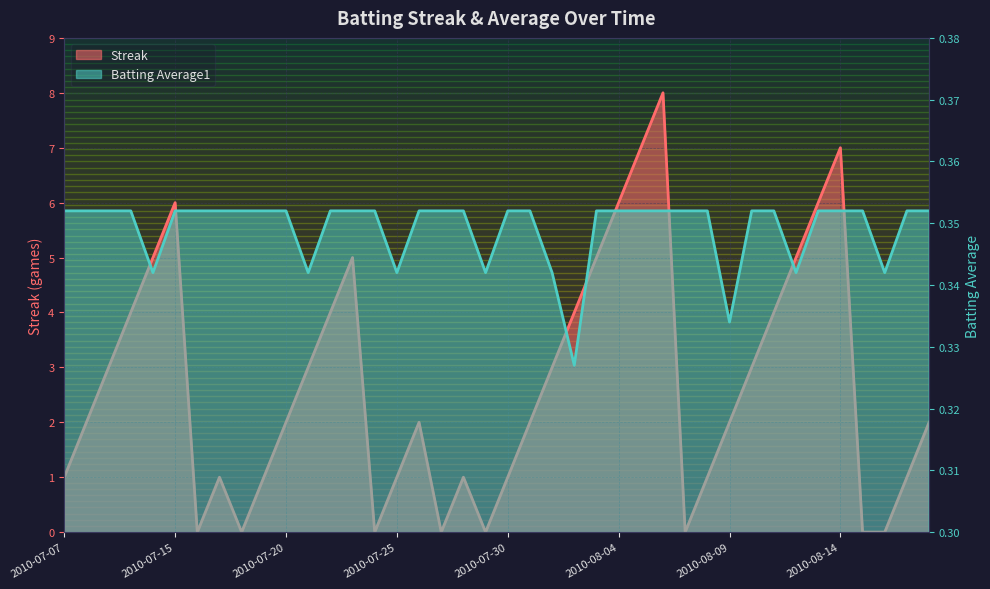

What is the label of the 18th point from the right?

2010-08-01